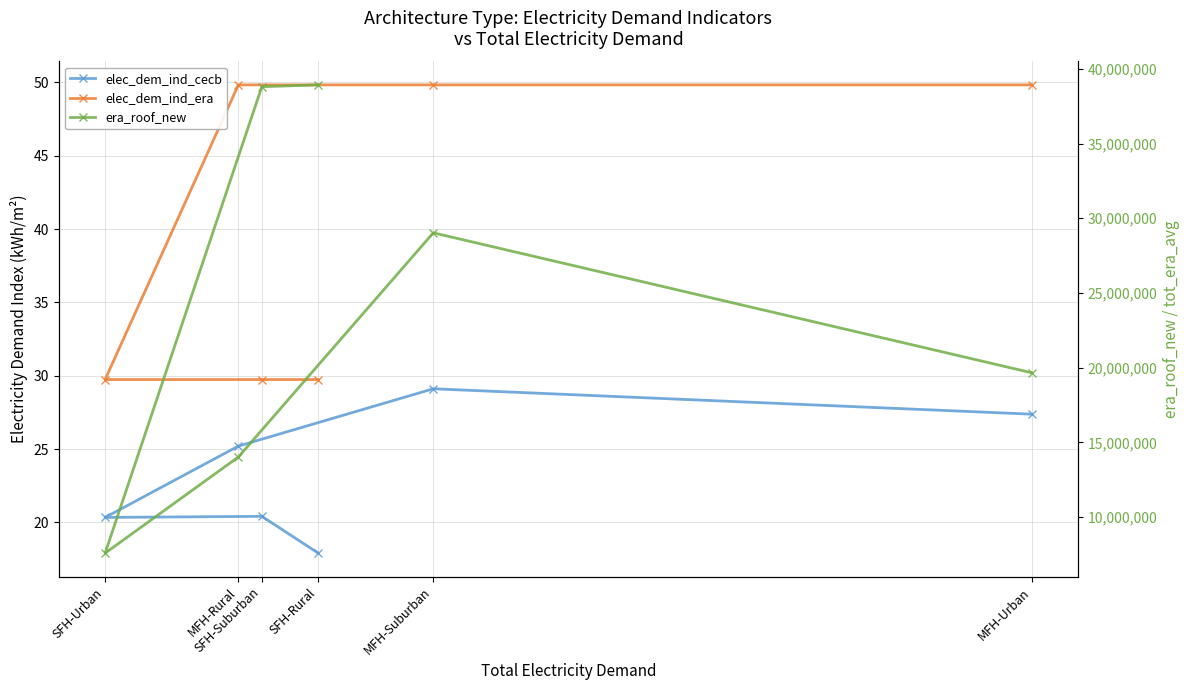

What is the difference between the maximum and minimum values in the elec_dem_ind_cecb series?

11.2